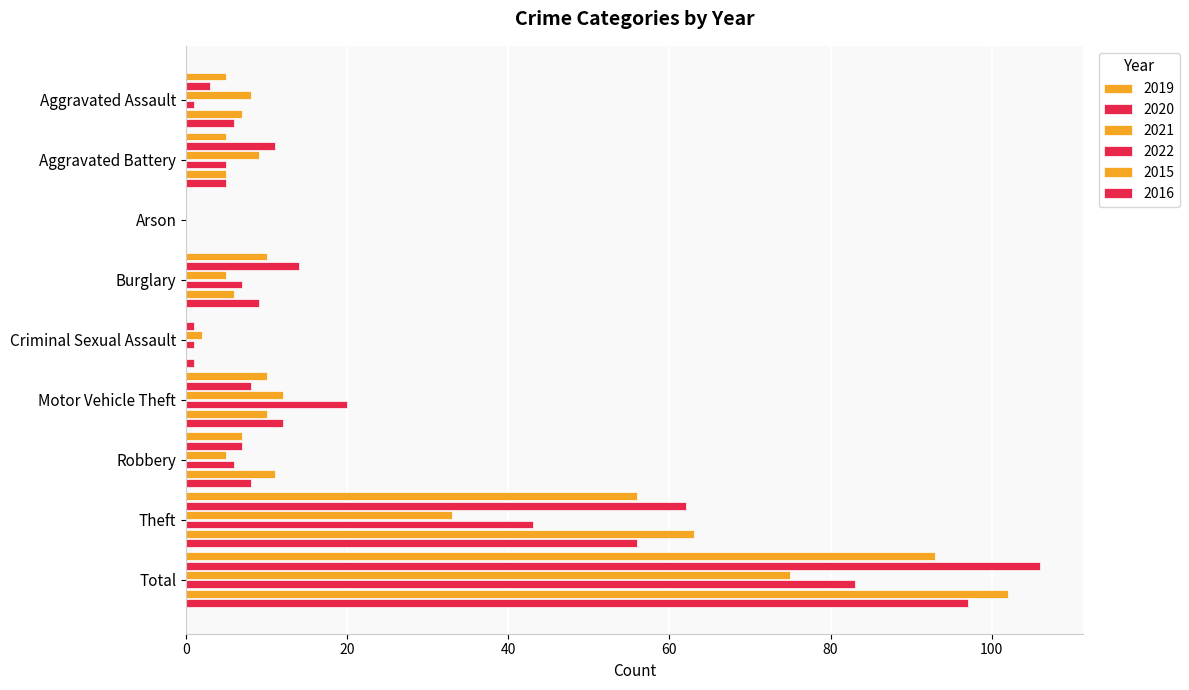

How many distinct data groups are displayed?

6